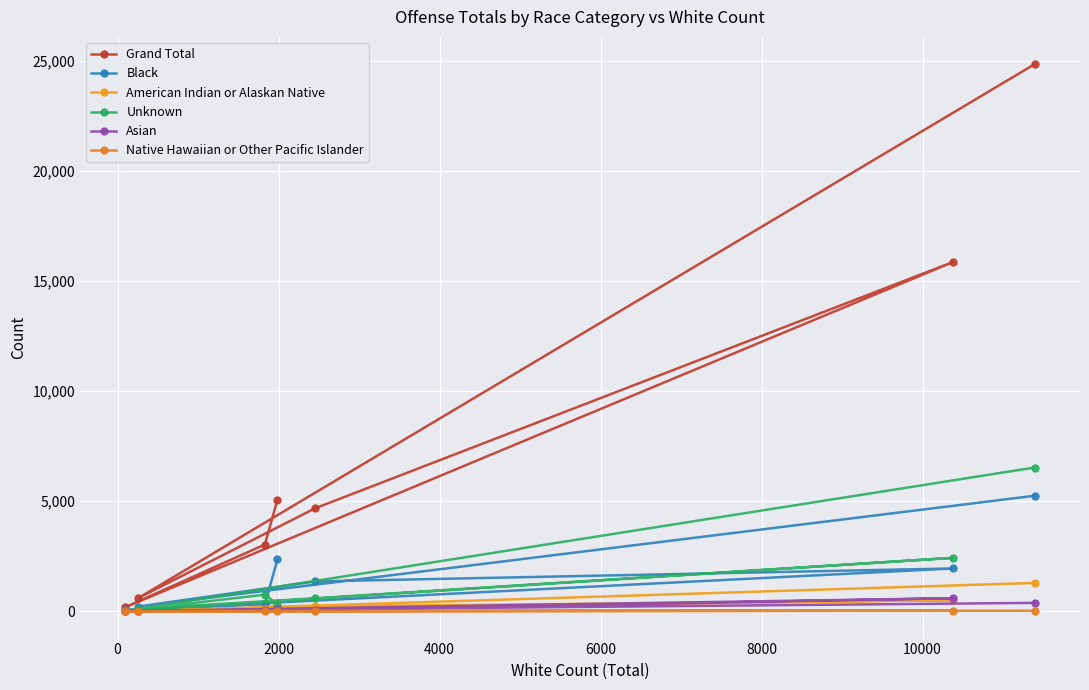

What position from the right is 6000?

3